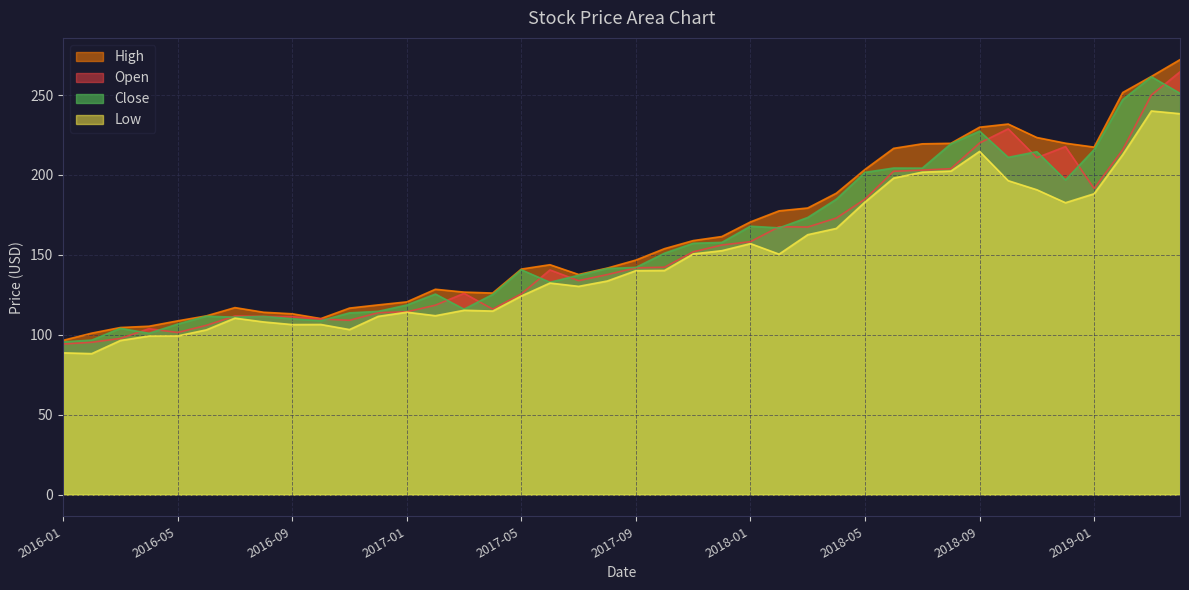

What is the highest value of the Close series?

261.4